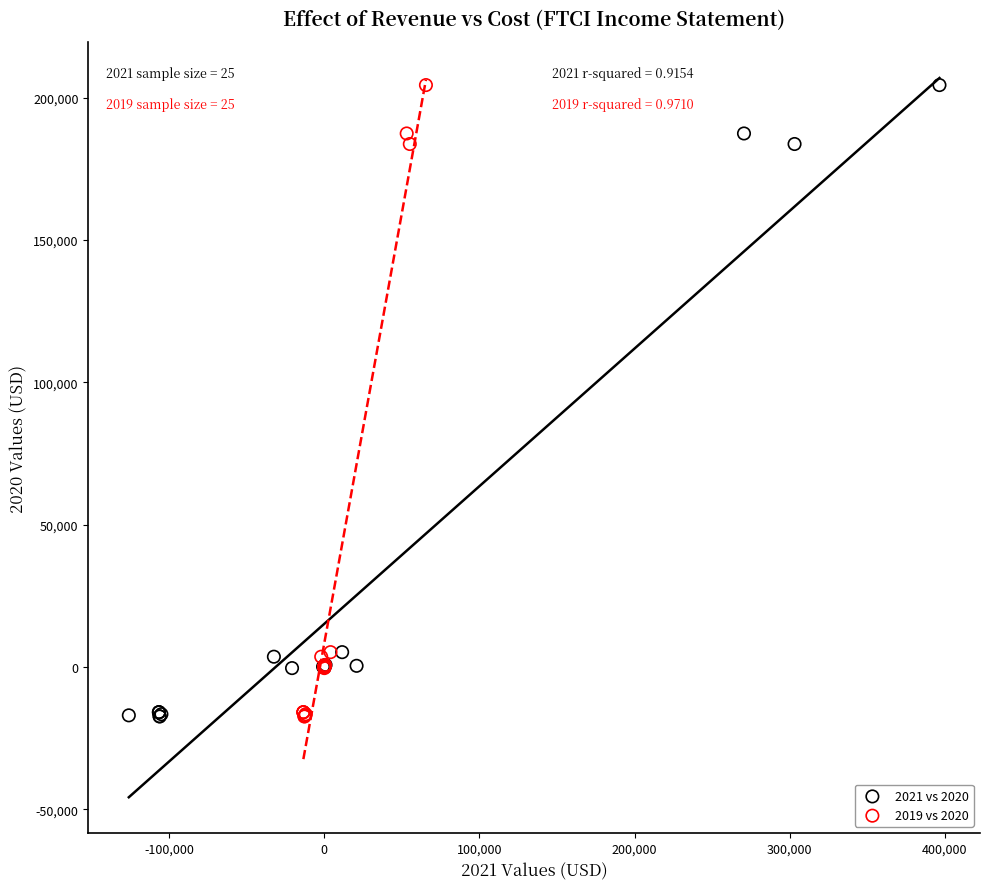

What are all the series names shown in the legend?

2021 vs 2020, 2019 vs 2020